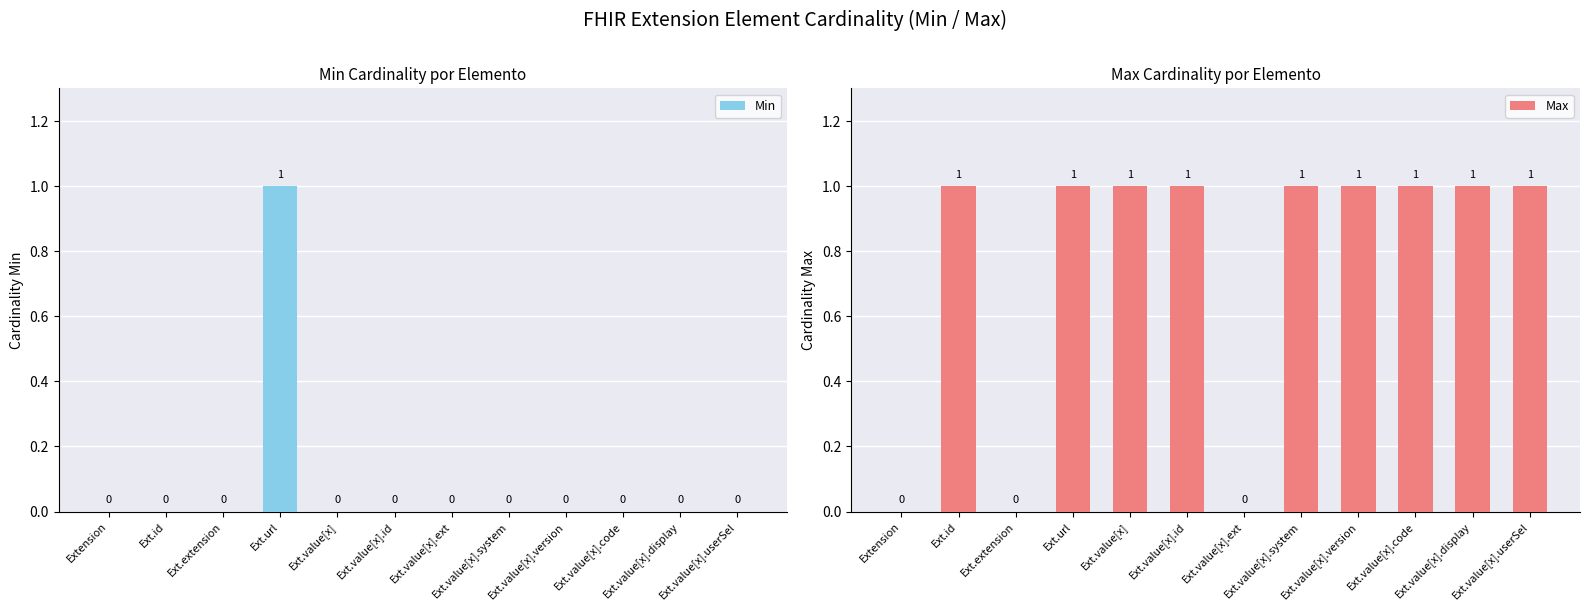

Count the number of data series in this chart.

2